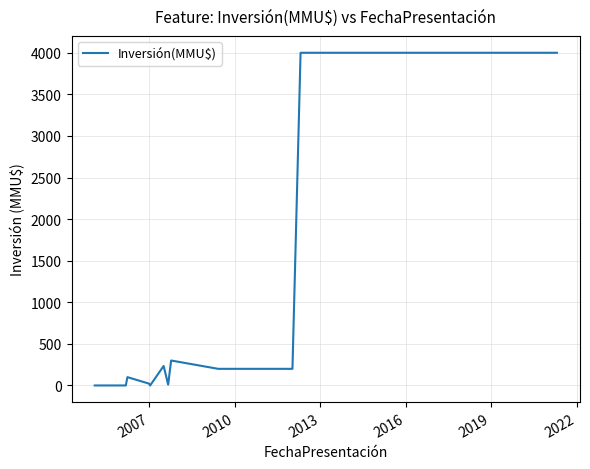

What is the maximum value shown in the chart?

4000